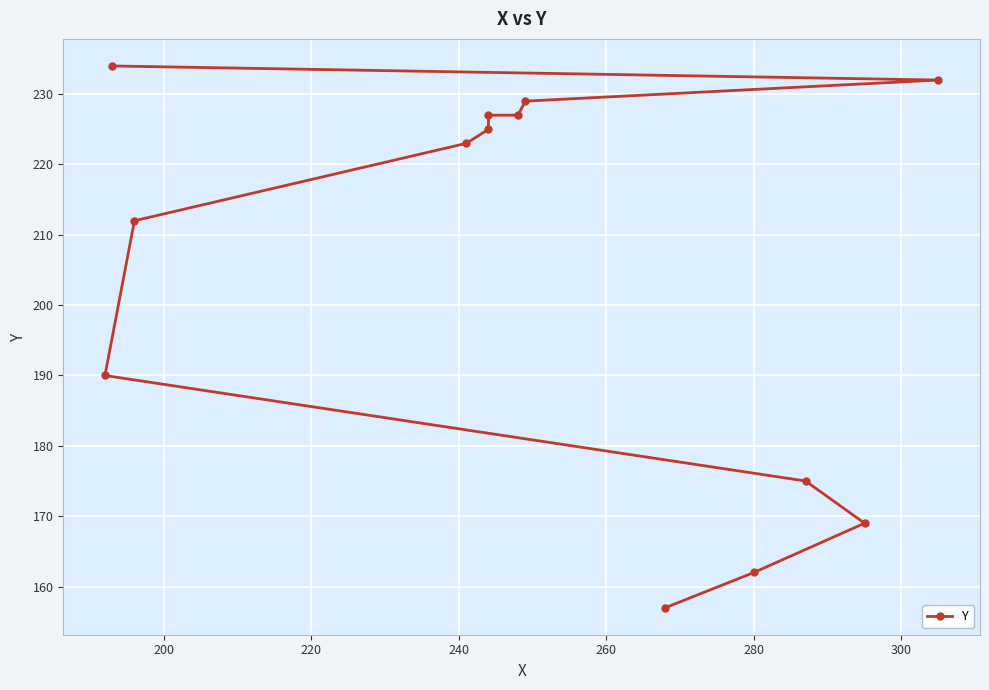

How many values exceed 223?

6